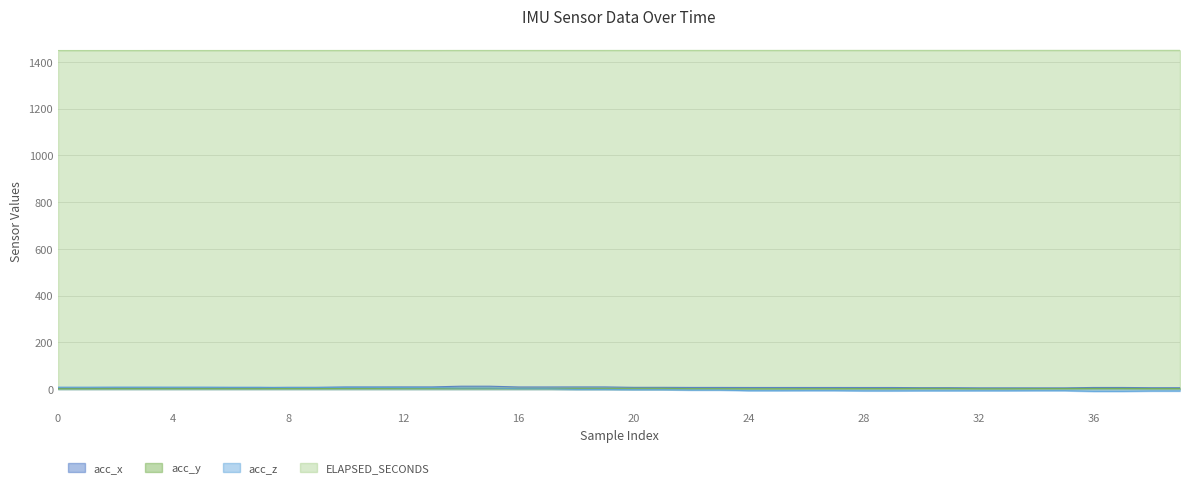

Which series has the largest total across all categories?

ELAPSED_SECONDS